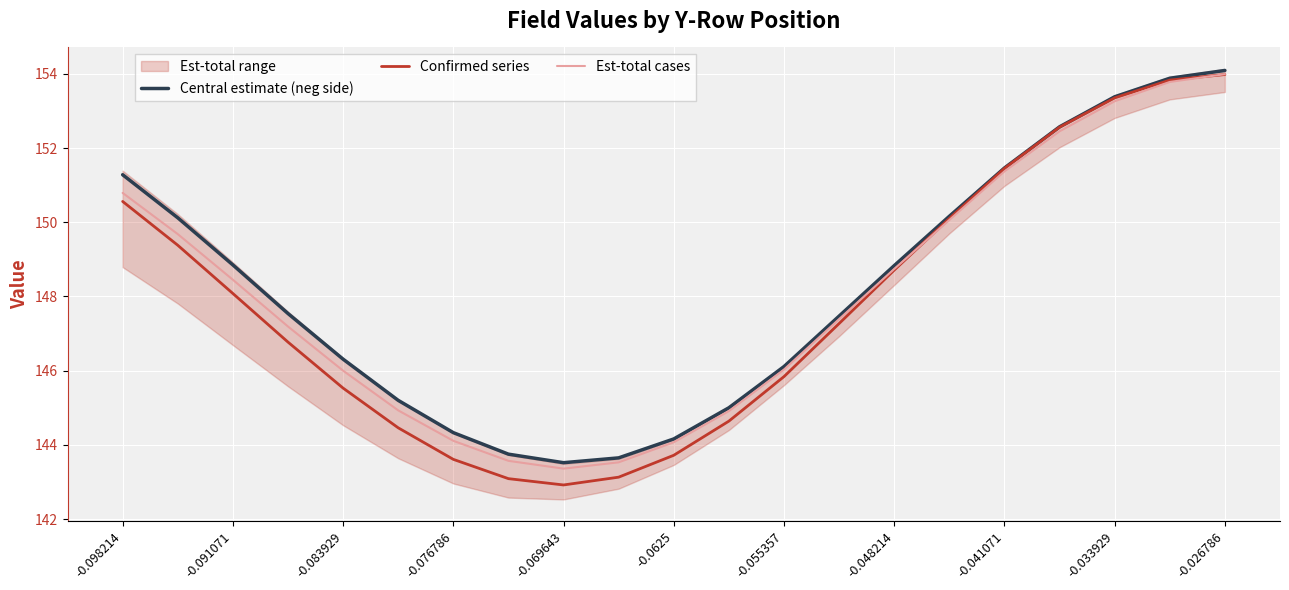

The value of Confirmed series at -0.048214 is 89.5. True or false?

False